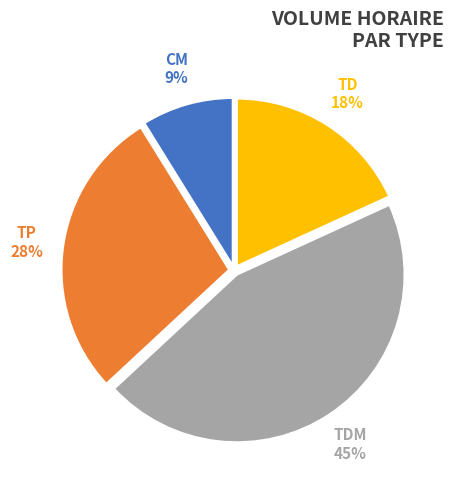

Is there any slice that represents more than half of the pie?

No